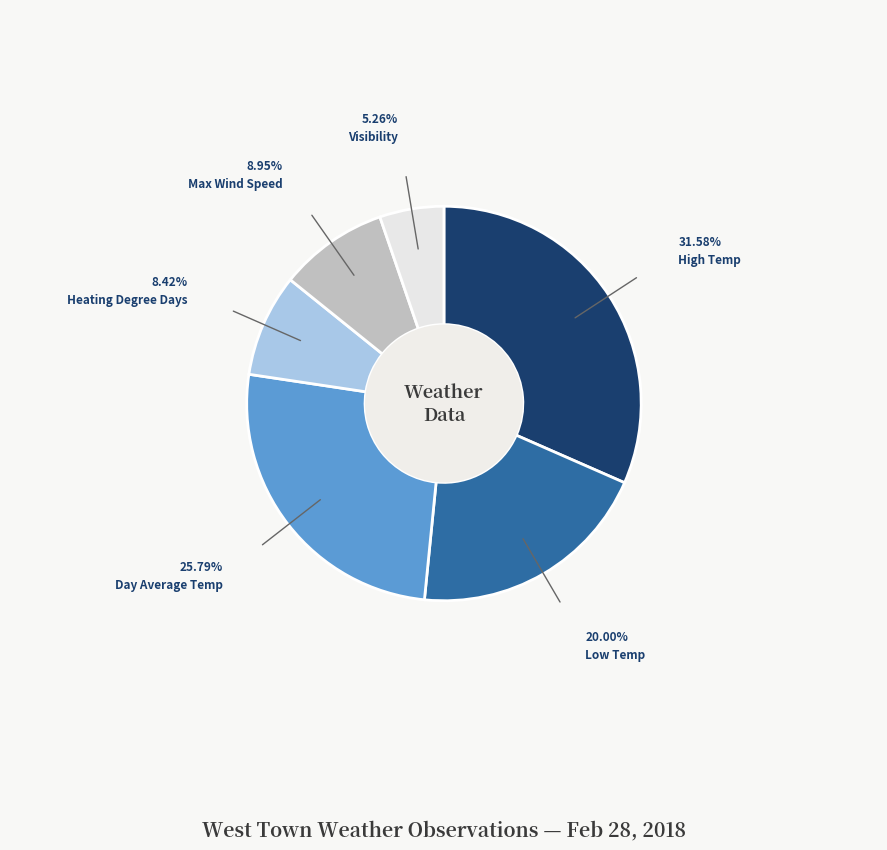

Is there a majority slice in this chart?

No